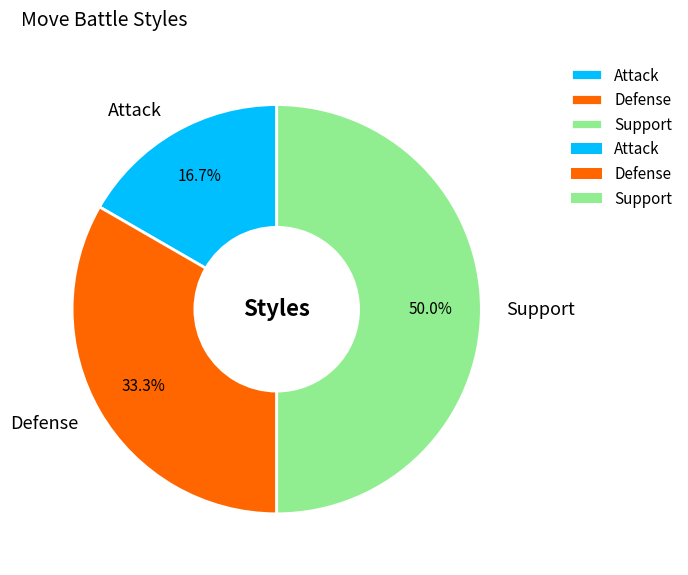

To the nearest percent, what is the difference between the largest and smallest slice percentages?

33%